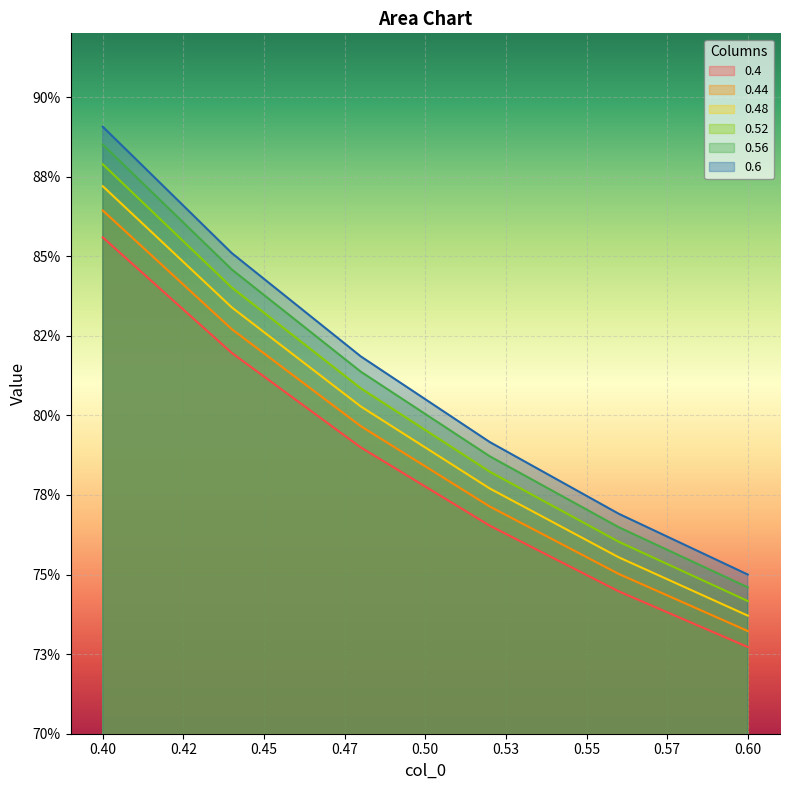

What is the difference between the maximum and minimum values in the 0.56 series?

0.1